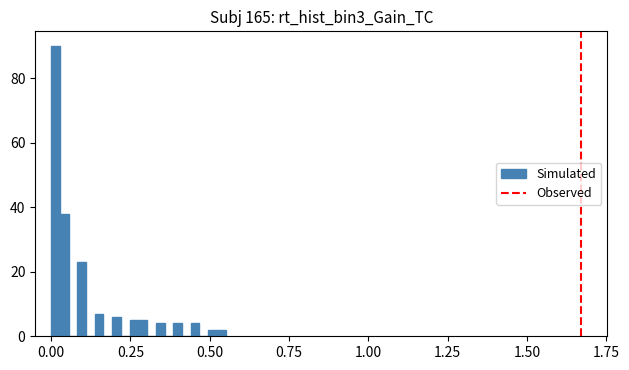

Read against the x-axis, roughly where is the centre of the tallest bar?

0.00